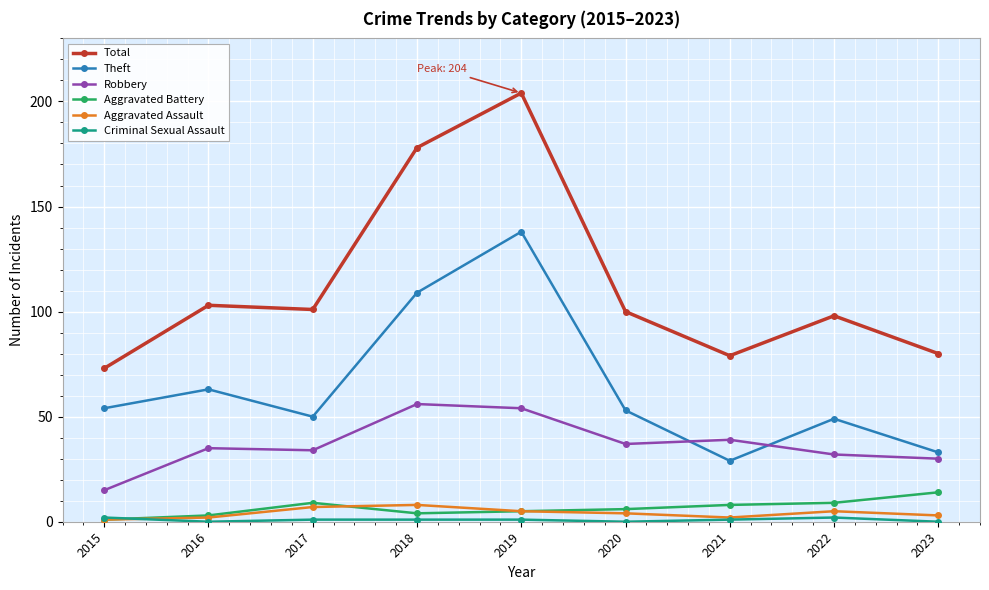

What is the value of the Total point at the 3rd from the left?

101